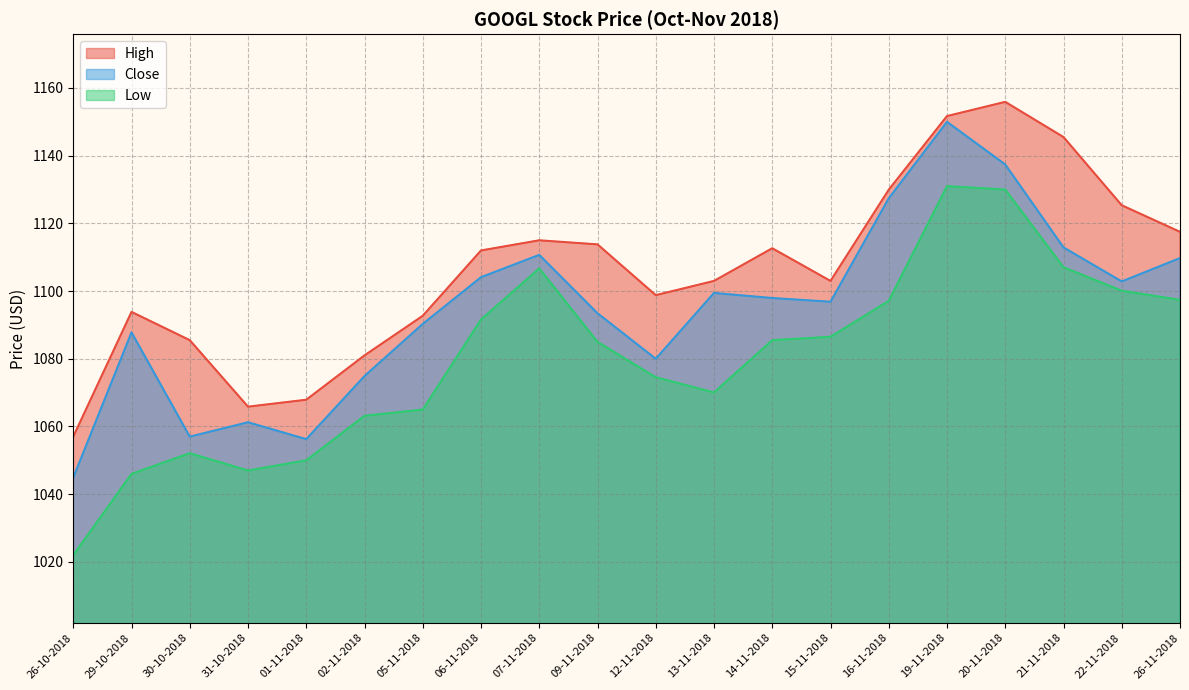

What is the difference between the highest and lowest values at 12-11-2018?

24.2